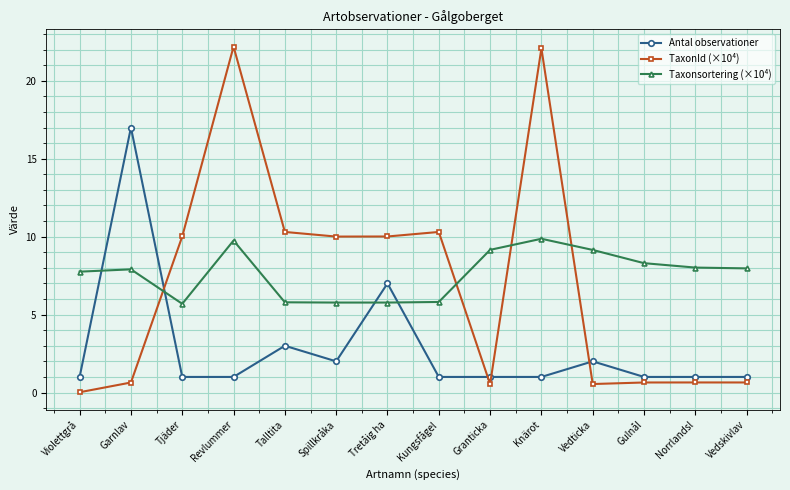

True or false: Taxonsortering (×10⁴) has a value of 9.9 at Knärot.

True